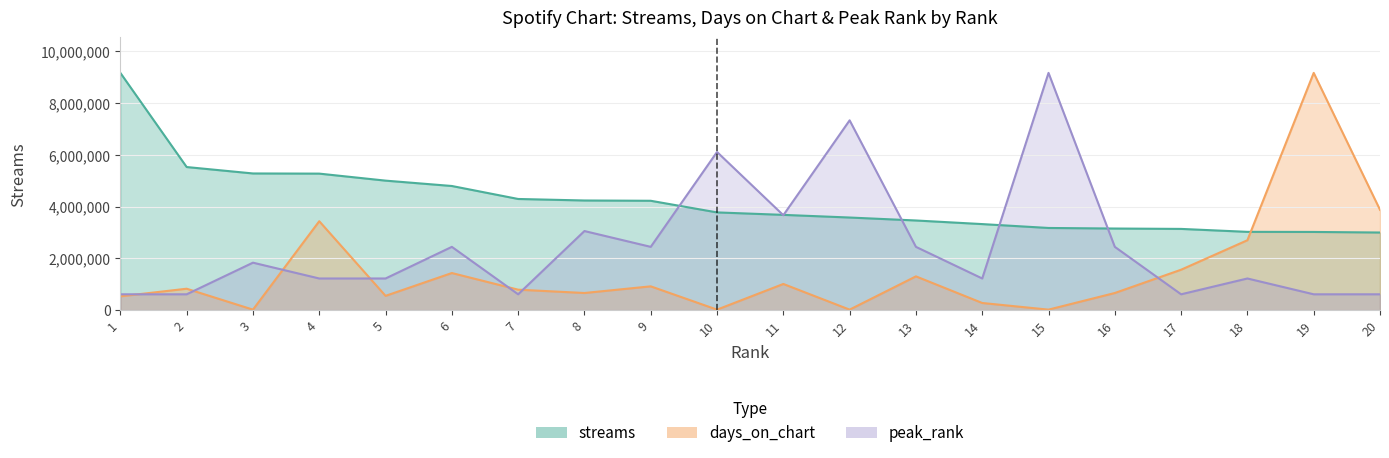

True or false: streams has more than 0 interior local peaks.

False